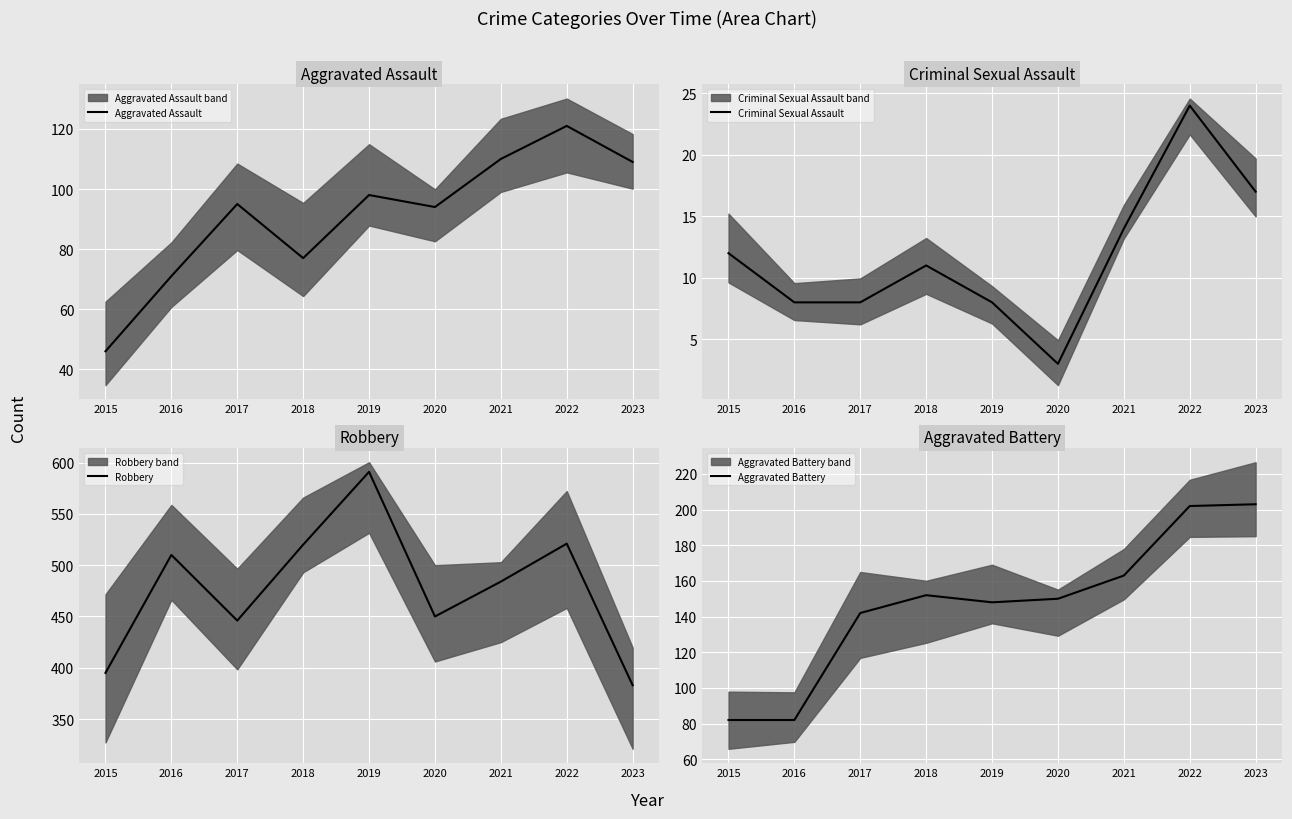

True or false: Criminal Sexual Assault and Aggravated Assault intersect in this chart.

False